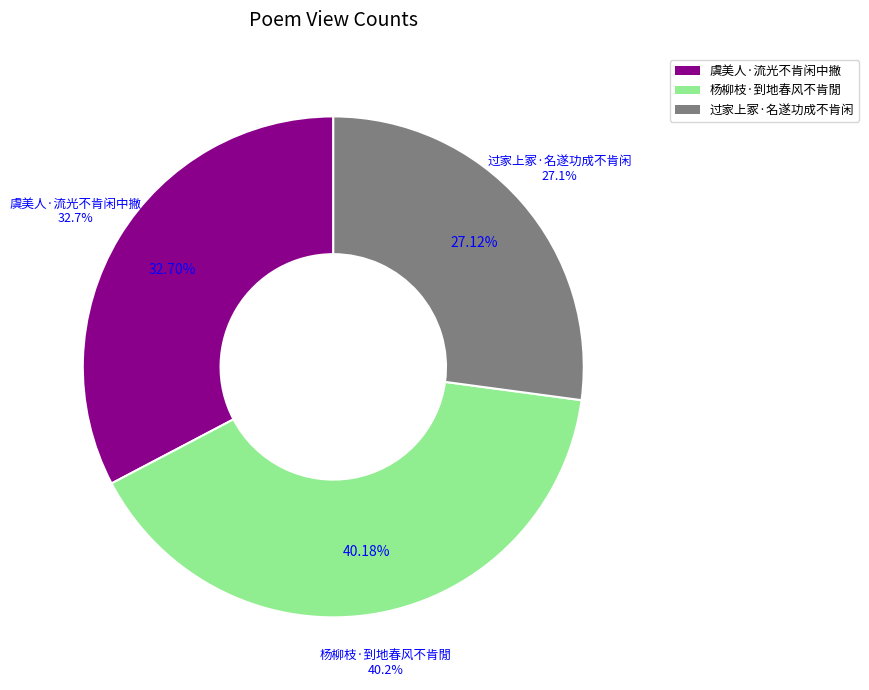

To the nearest percent, what is the average slice percentage?

33%